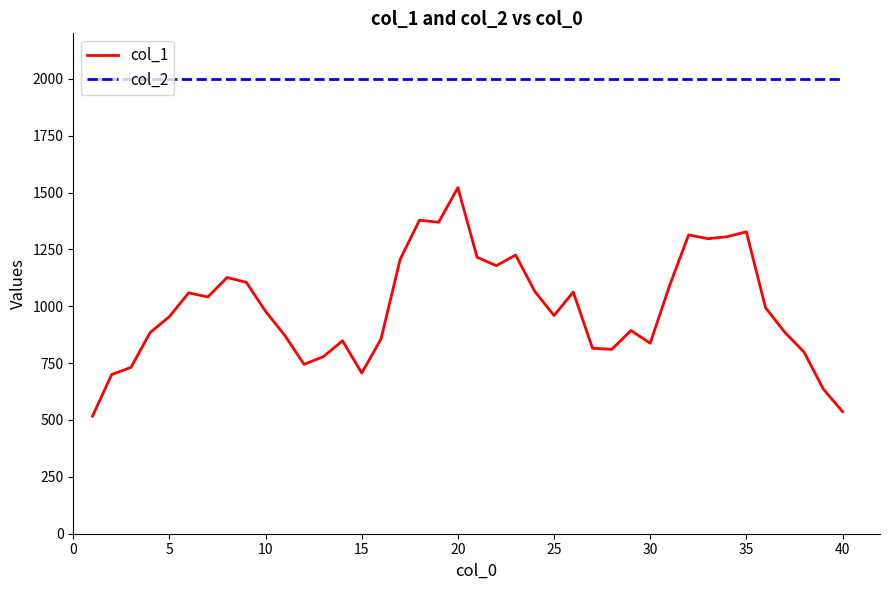

How many categories are shown in the chart?

40